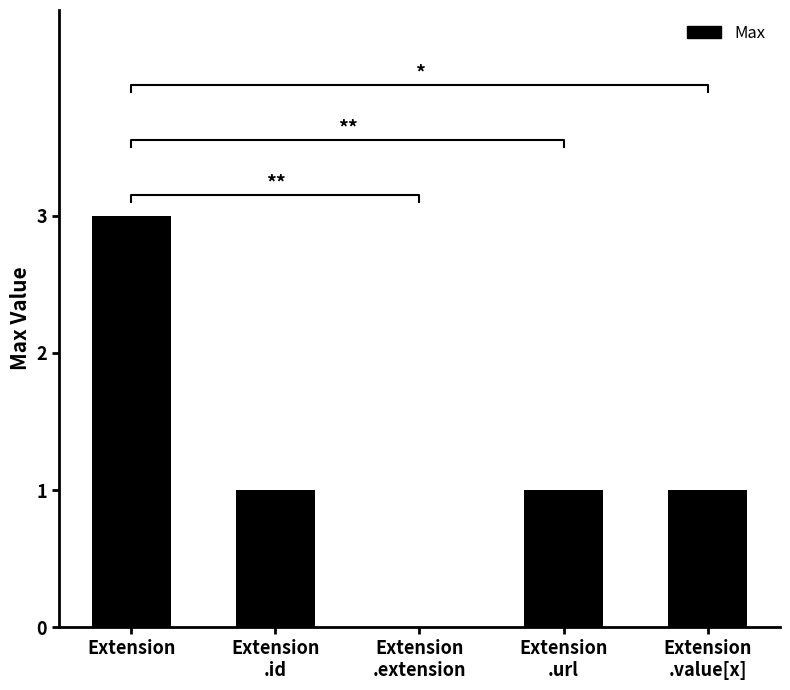

True or false: the data shows 2 at Extension
.id.

False